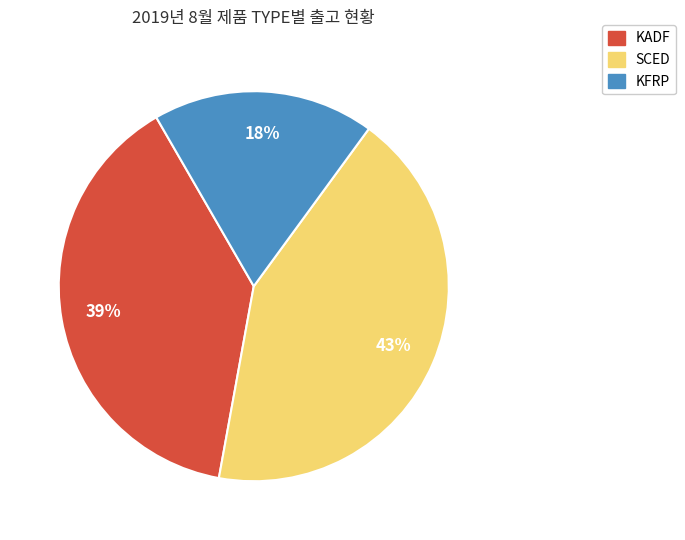

Approximately how many times larger is the value at SCED compared to KADF?

1.1